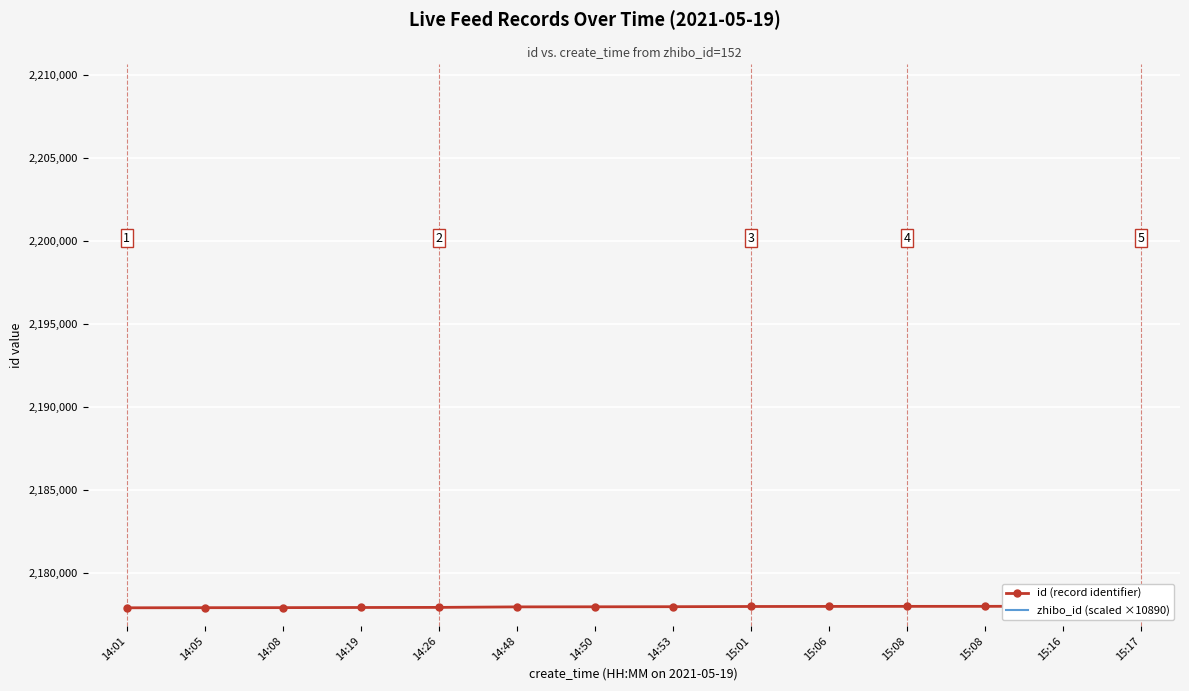

What is the maximum value shown in the chart?

2178011.0